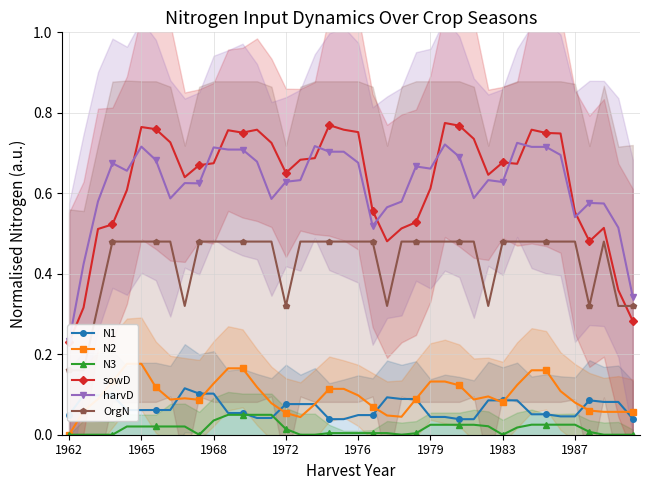

List the series in order of their peak value, highest first.

sowD, harvD, OrgN, N2, N1, N3